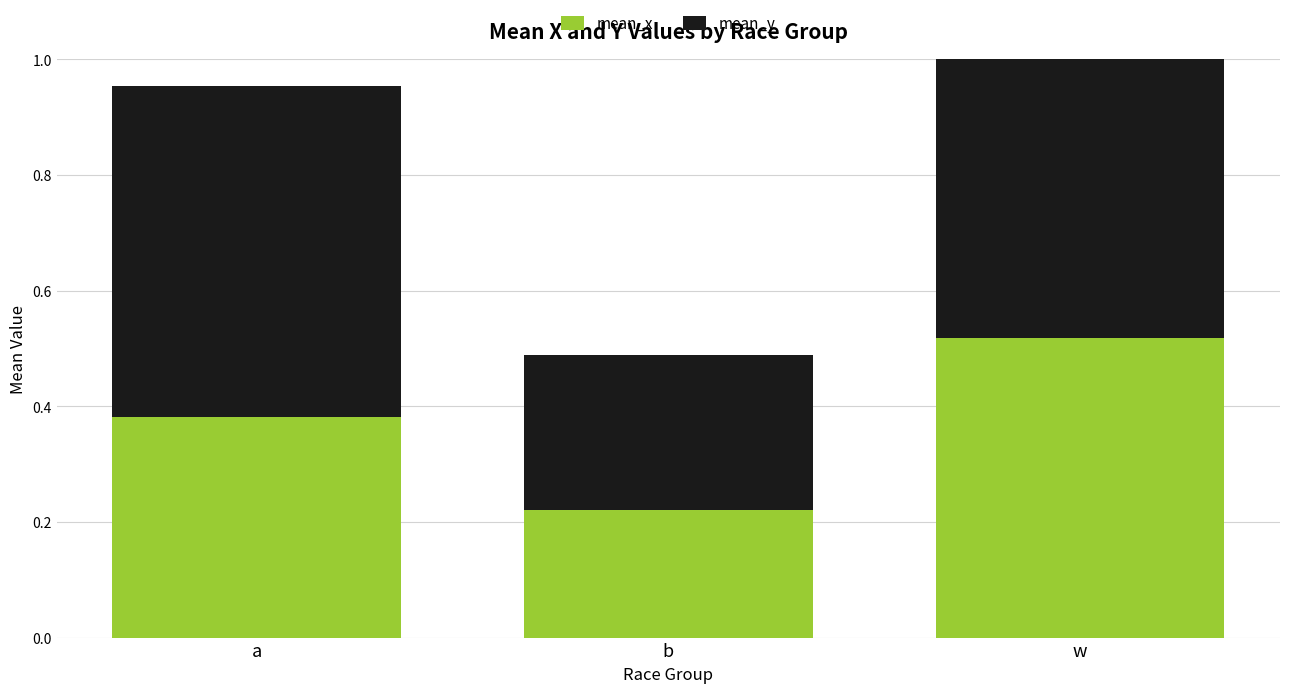

List the labels in order of mean_x value, largest first.

w, a, b